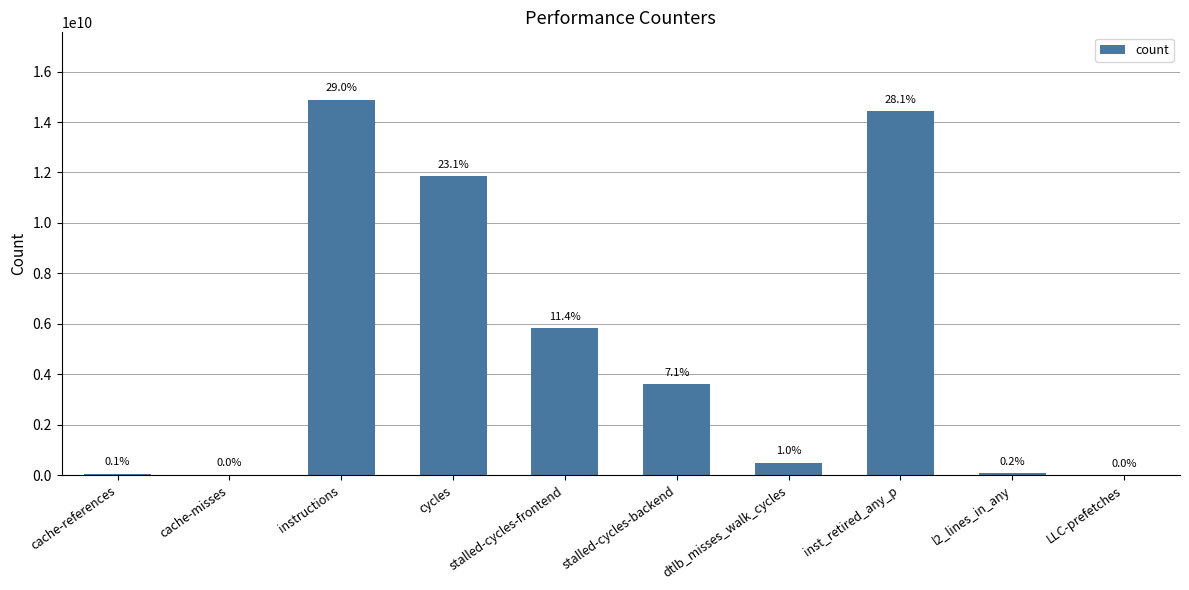

List the labels in order of value, largest first.

instructions, inst_retired_any_p, cycles, stalled-cycles-frontend, stalled-cycles-backend, dtlb_misses_walk_cycles, l2_lines_in_any, cache-references, cache-misses, LLC-prefetches